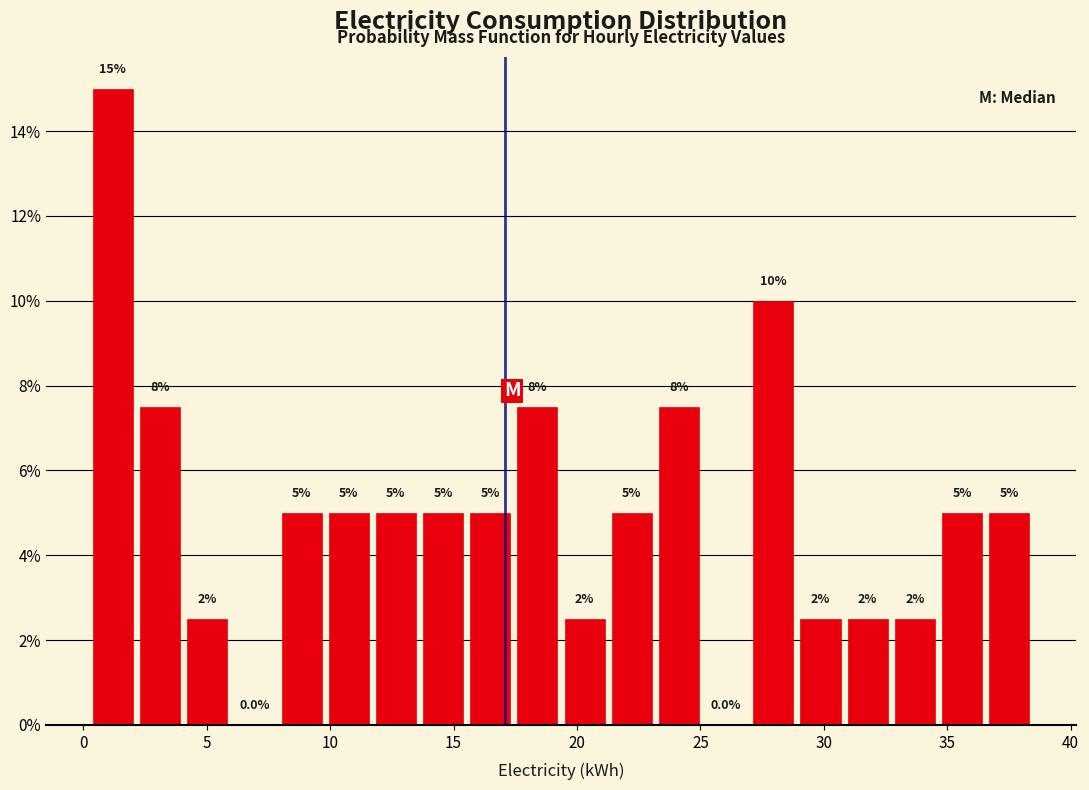

Around what value on the x-axis is the tallest bar? Give the approximate position of its centre, as read against the axis.

1.0